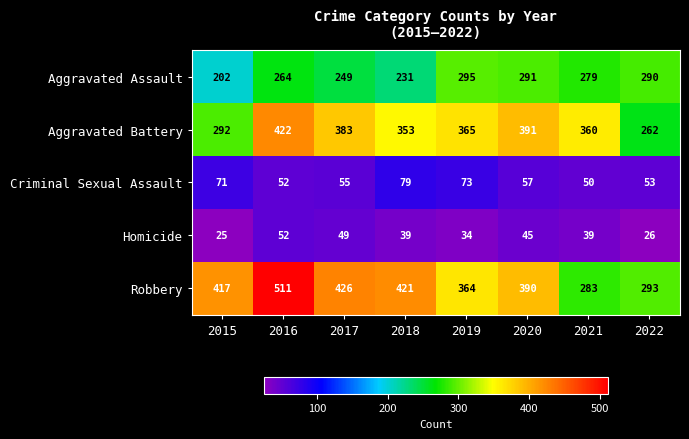

The value of Aggravated Battery at 2018 is 205. True or false?

False